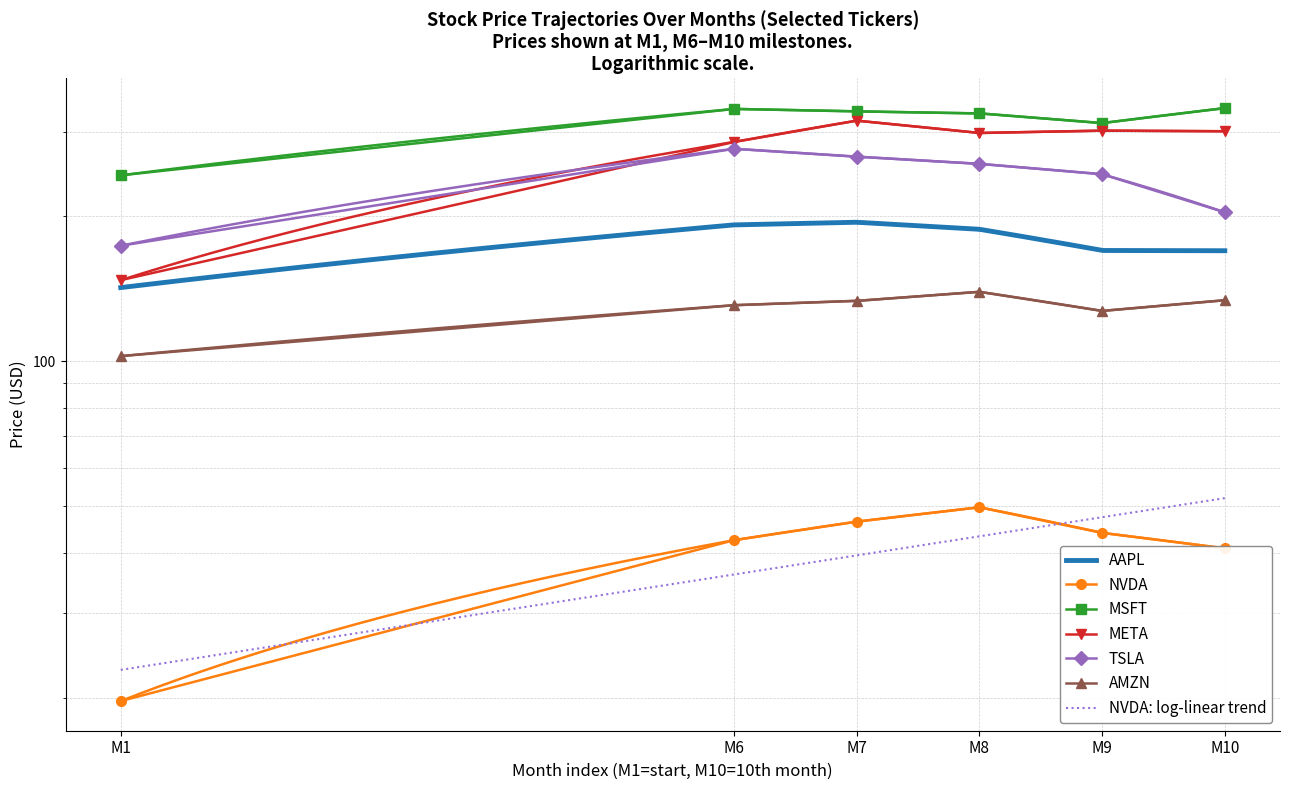

How many data points in MSFT are above 330?

3